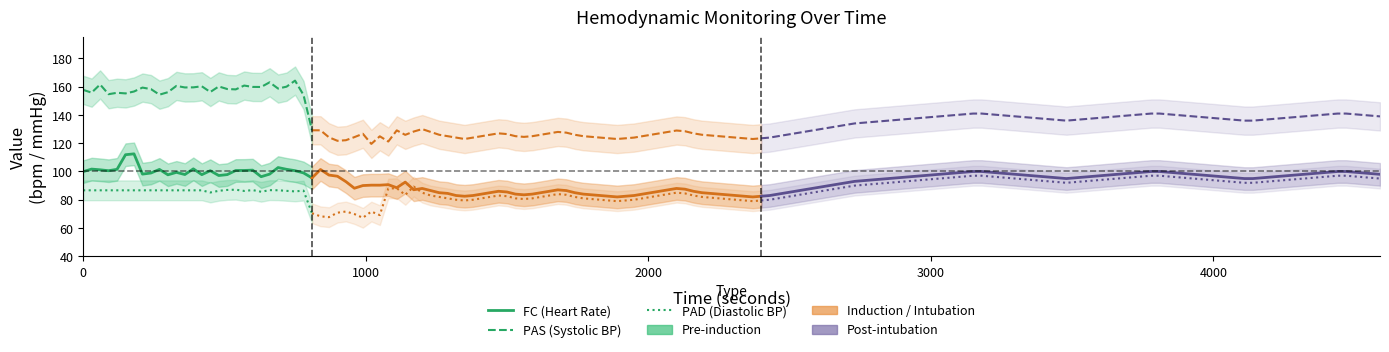

What is the average value of the PAS (Systolic BP) series?

157.4